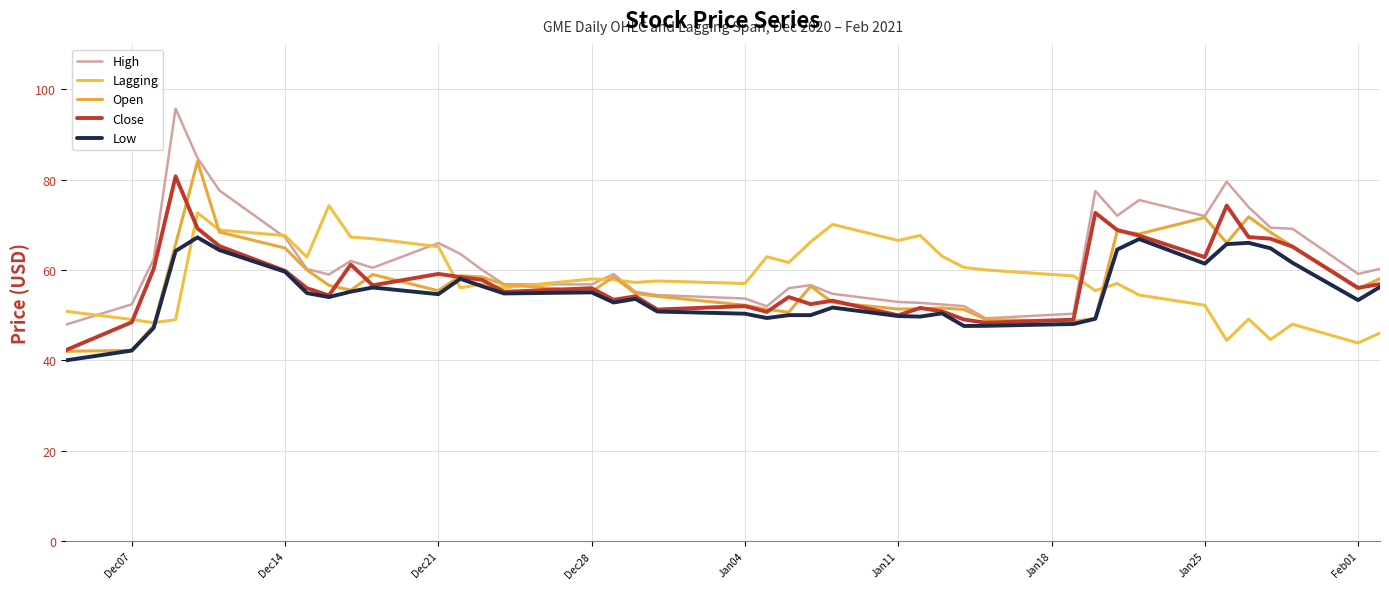

Which series has the largest range (max minus min)?

High